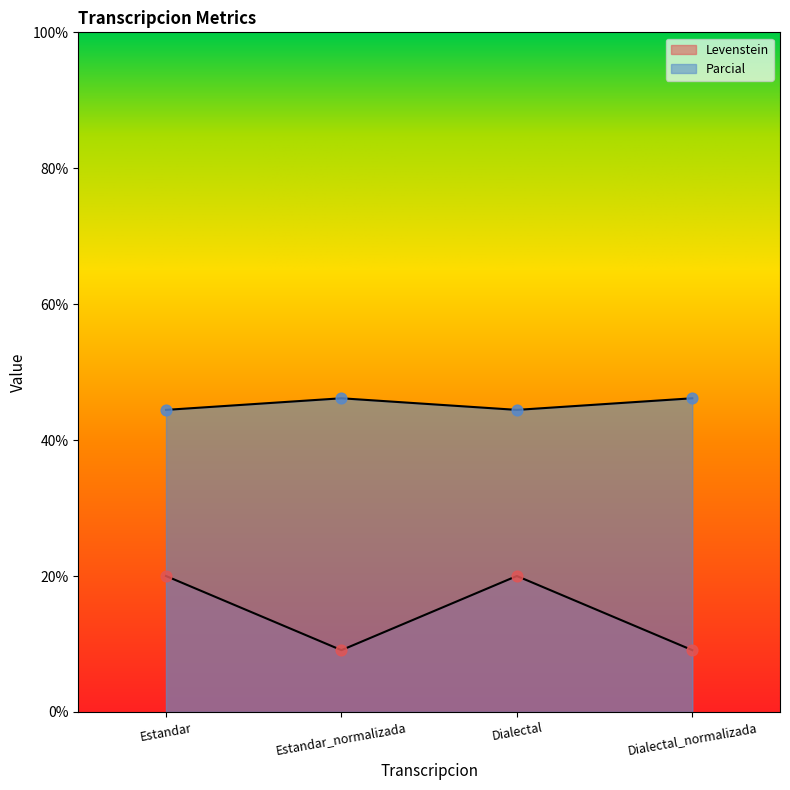

Which series has the largest total across all categories?

Parcial